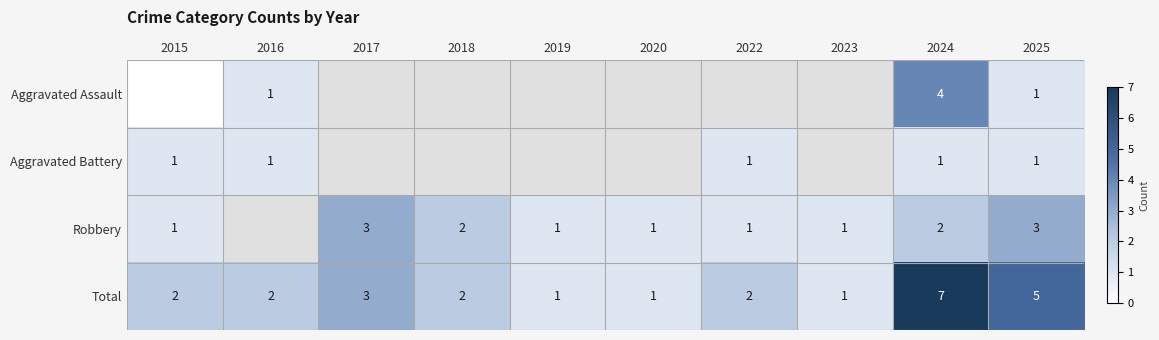

What is the sum of the Robbery values at 2023 and 2017?

4